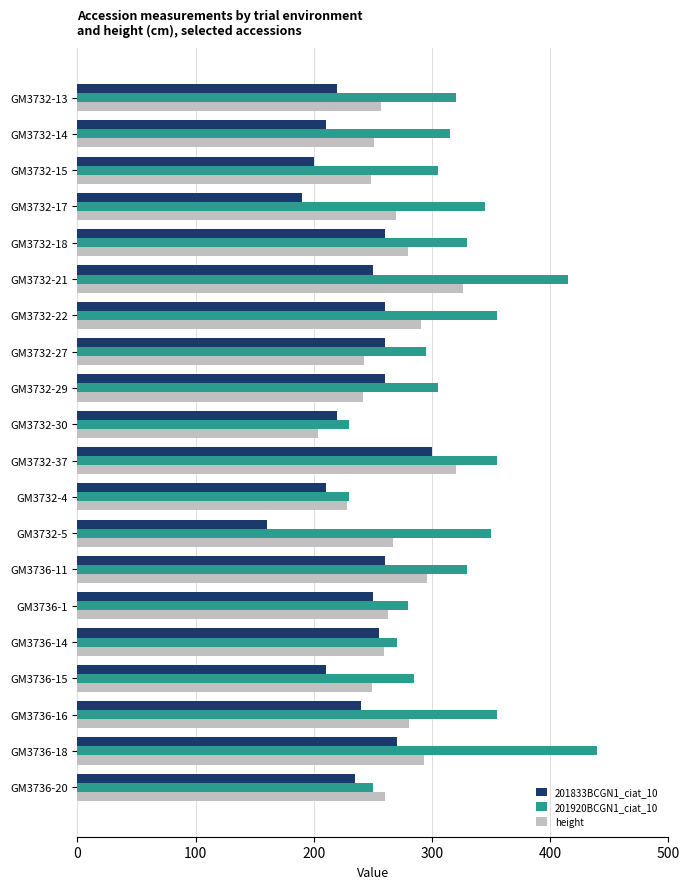

Rank the series by their maximum value, from lowest to highest.

201833BCGN1_ciat_10, height, 201920BCGN1_ciat_10